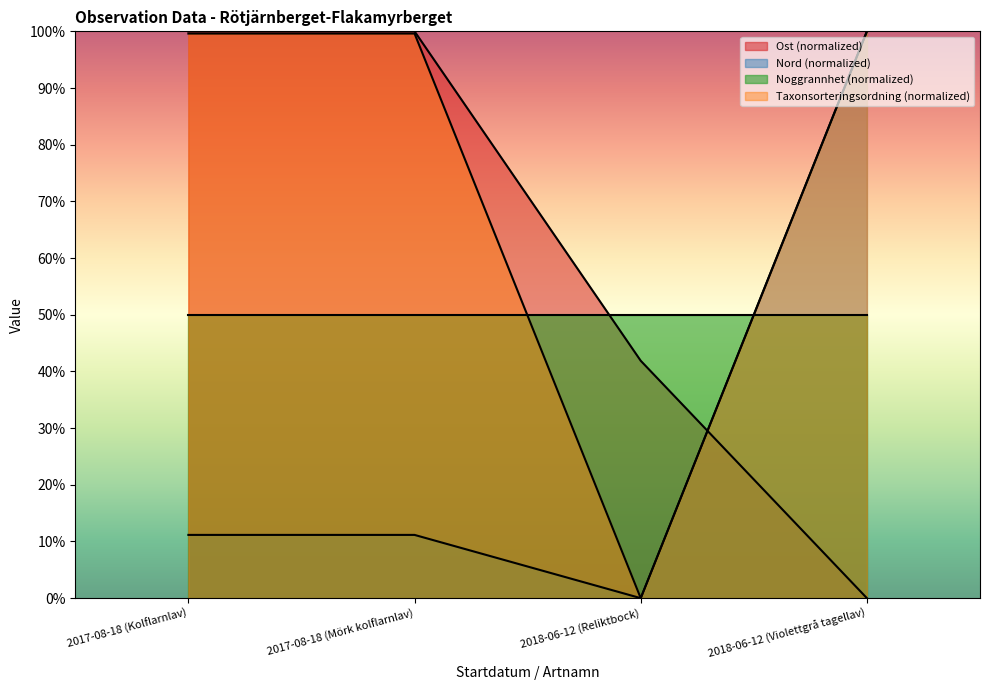

Which category has the lowest value in the Nord series?

2018-06-12 (Reliktbock)